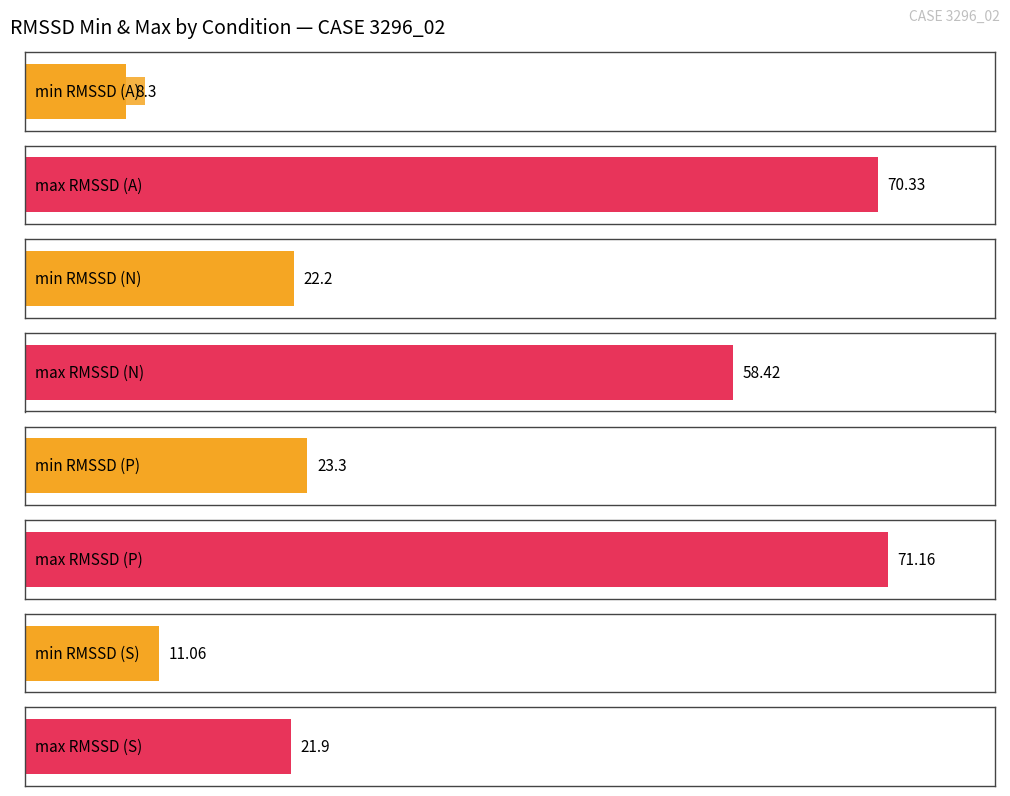

The min RMSSD series shows 23.3 at P. True or false?

True